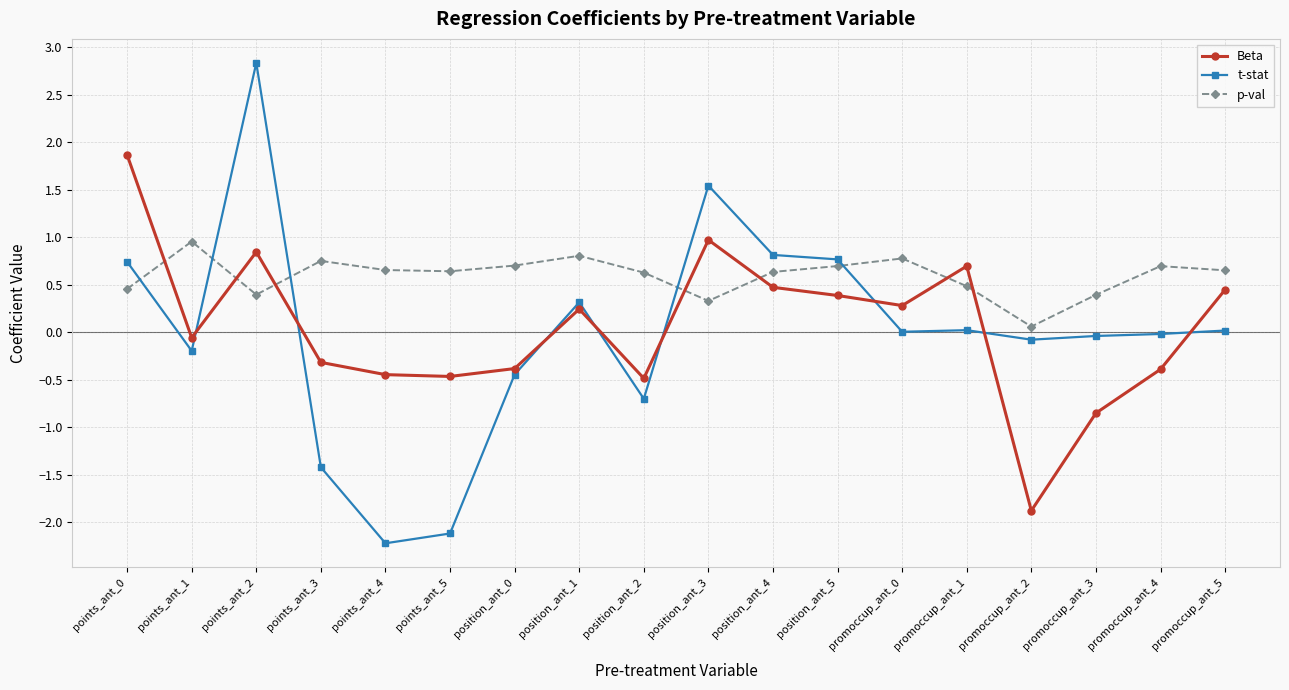

The t-stat series shows 1.5 at points_ant_2. True or false?

False